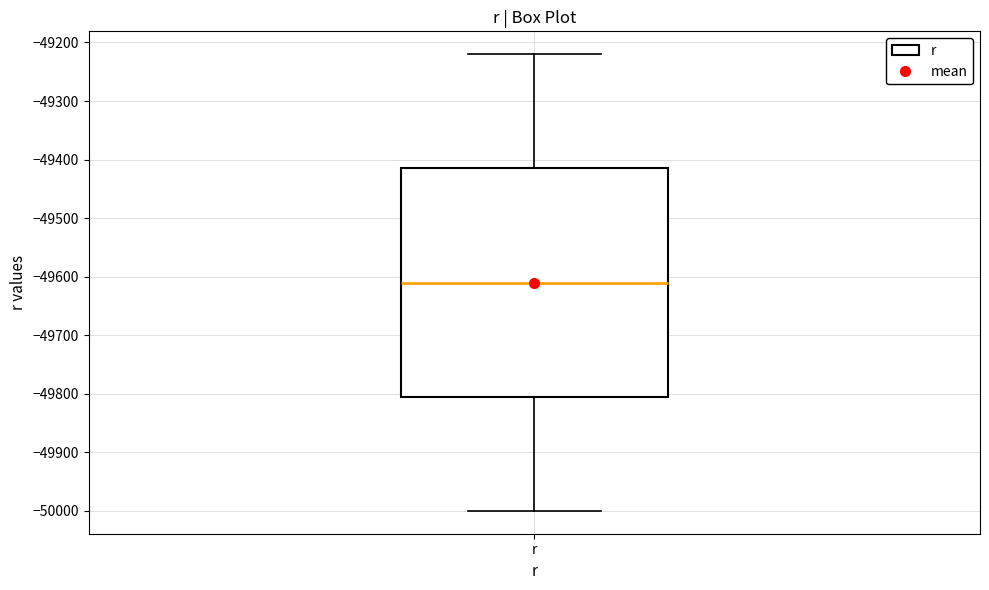

Where is the upper edge of the box for r on the y-axis? The values are not printed on the chart, so give them approximately, as read against the axis.

-49410